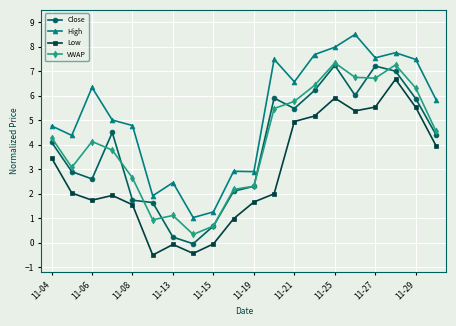

In Low, how many points are higher than both neighbors (excluding endpoints)?

4